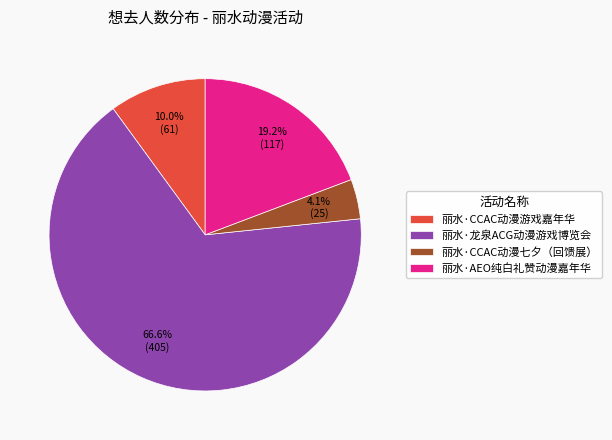

How much of the chart is everything except 丽水·AEO纯白礼赞动漫嘉年华?

80.8%